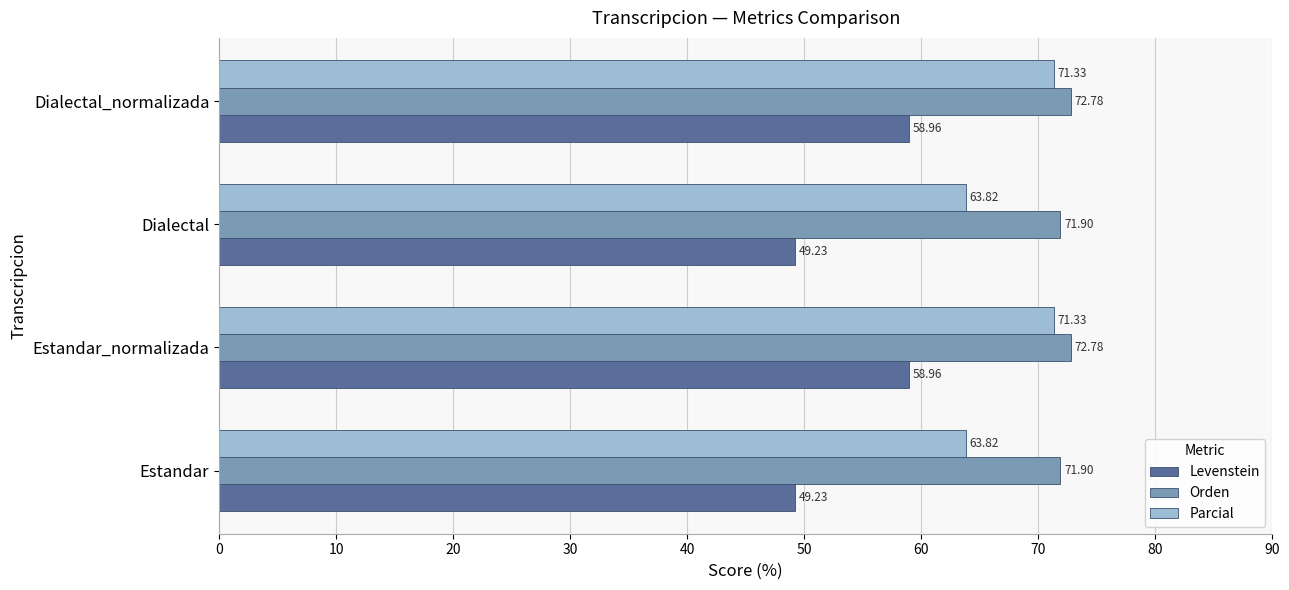

List the series in order of their overall mean, highest first.

Orden, Parcial, Levenstein